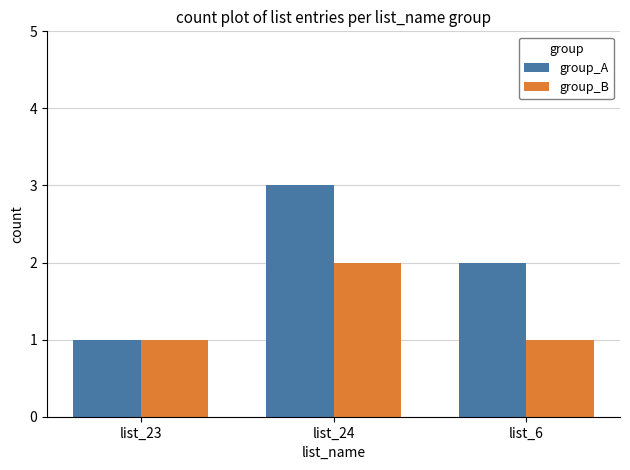

What is the smallest value displayed?

1